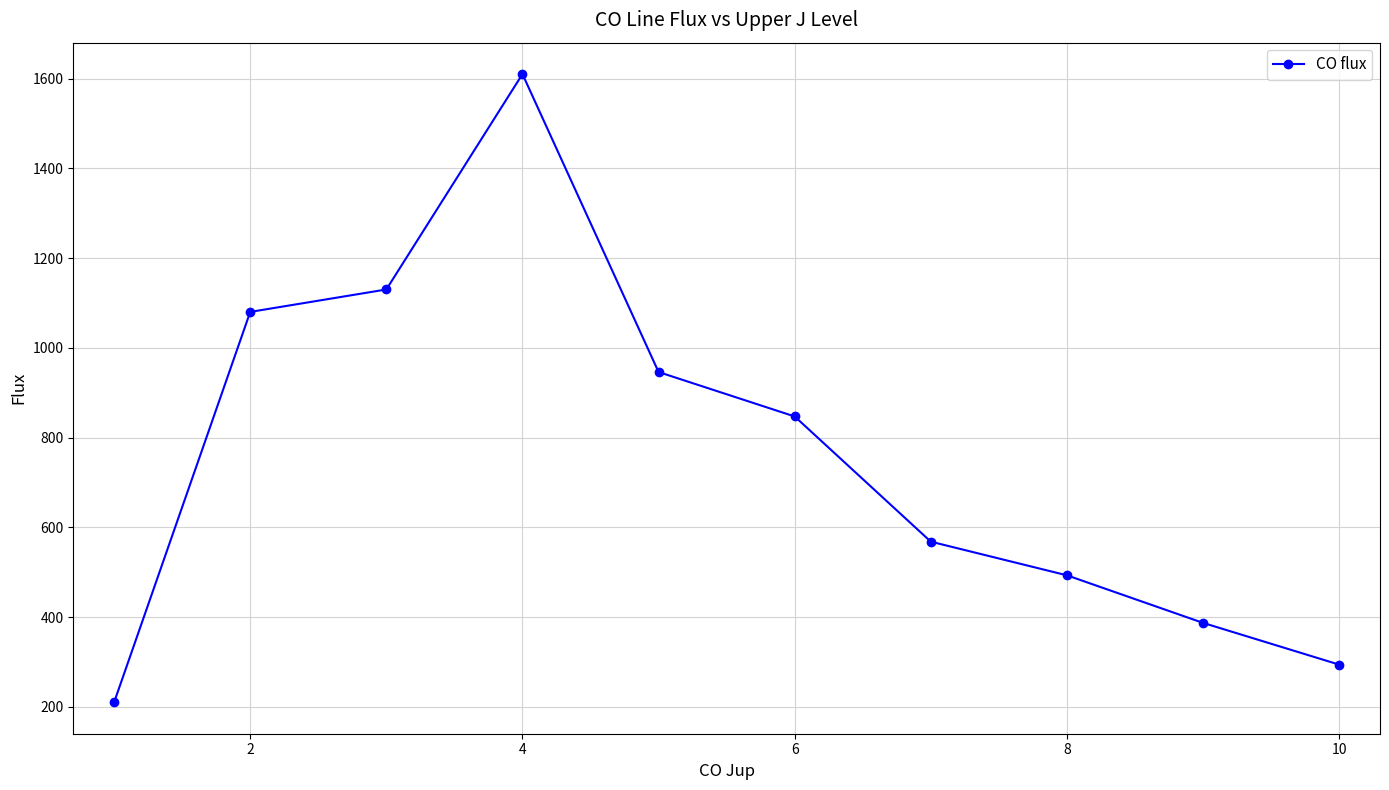

What is the smallest value displayed?

210